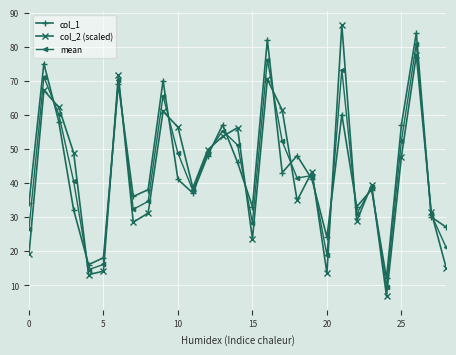

What is the value of the col_2 (scaled) point at the 9th from the left?

31.1